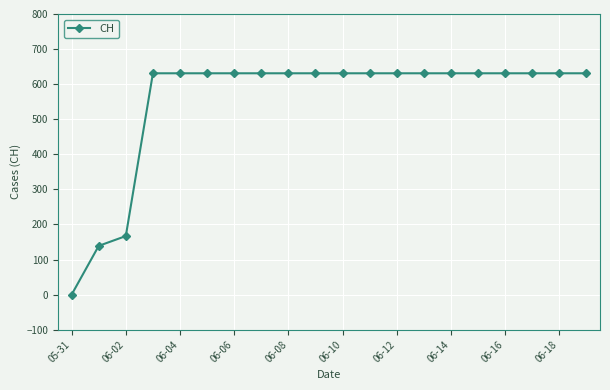

How many values are above zero?

19